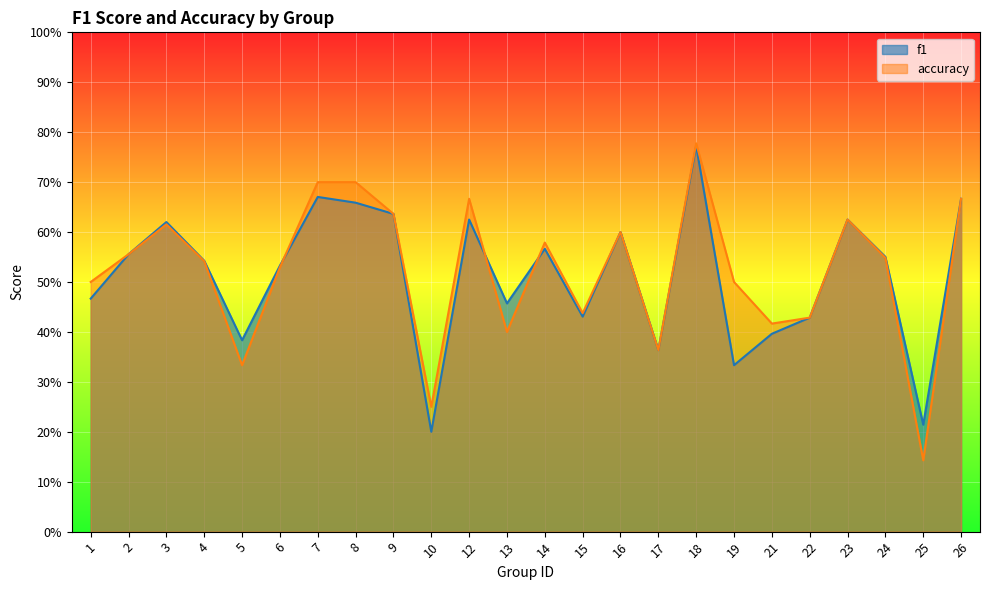

What is the sum of all accuracy values?

12.5